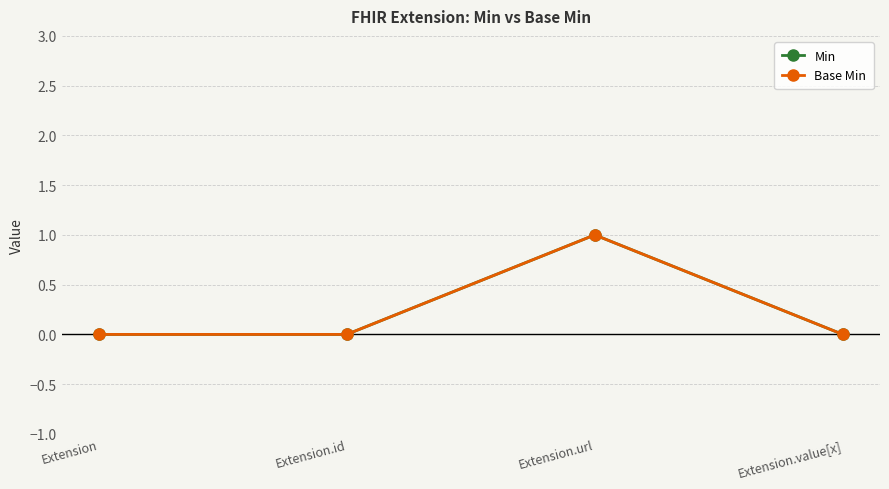

List the series in order of their peak value, highest first.

Min, Base Min